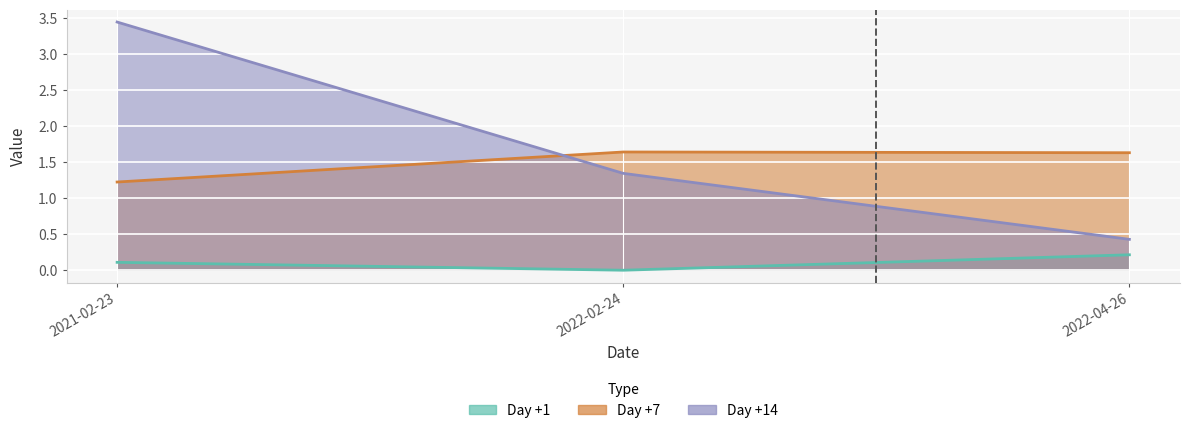

The Day +1 series shows 0.1 at 2021-02-23. True or false?

True